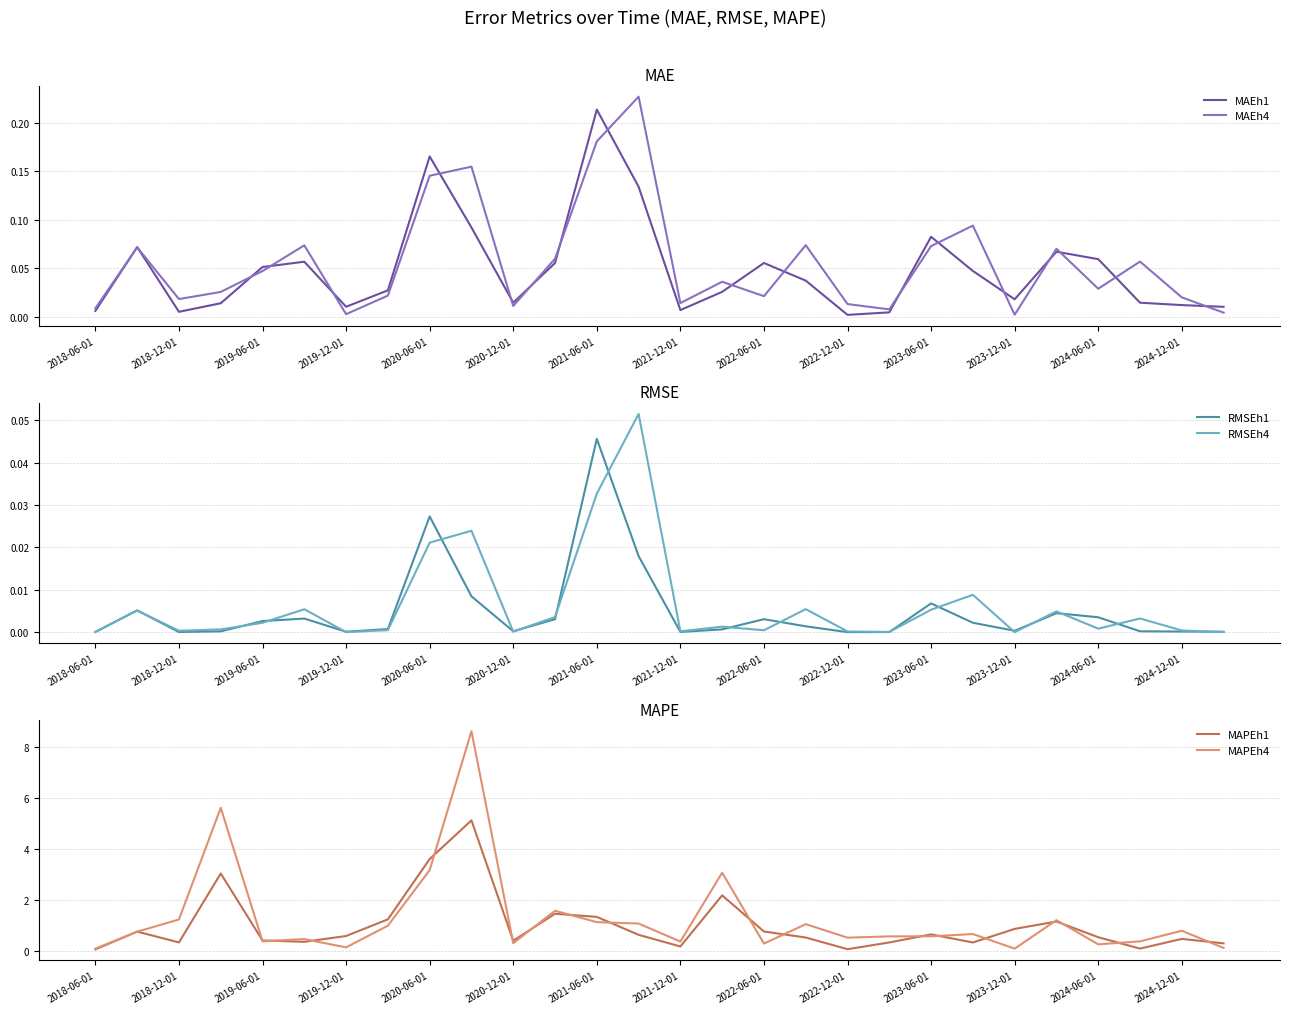

True or false: RMSEh1 has a value of 0.0 at 2024-12-01.

True